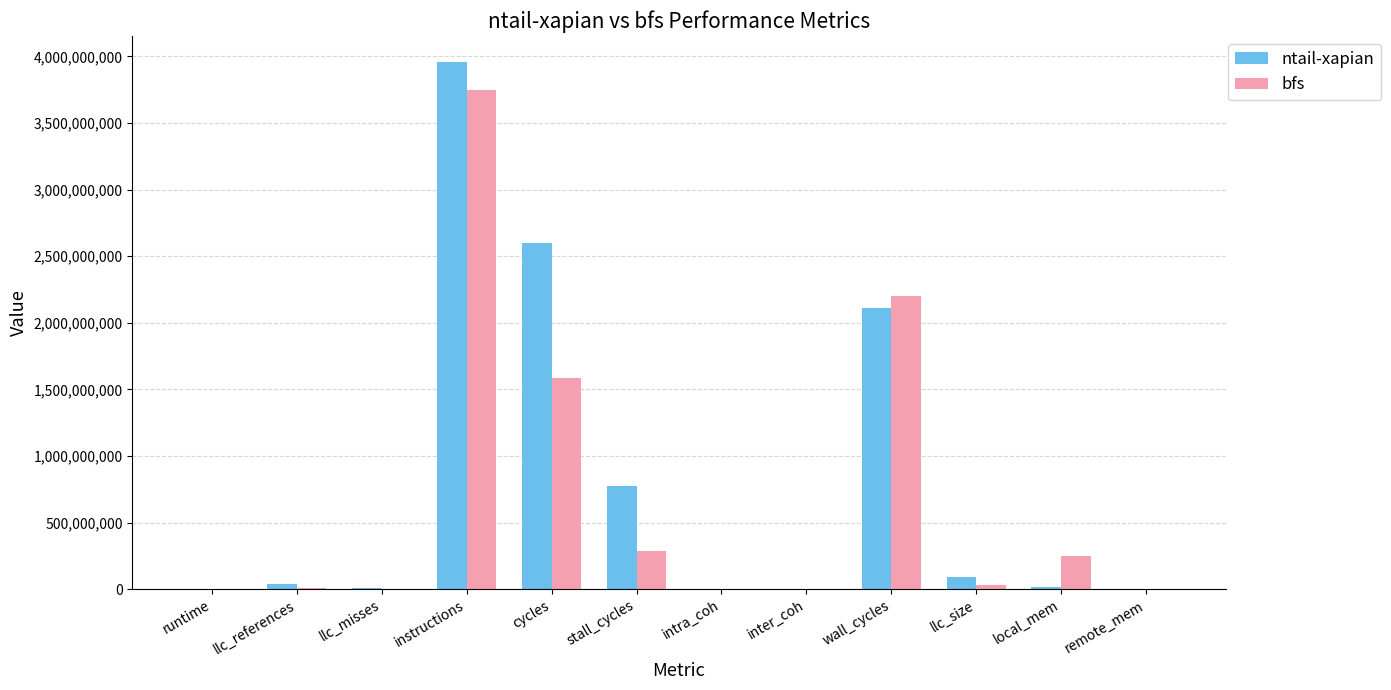

How many groups of bars are there?

12